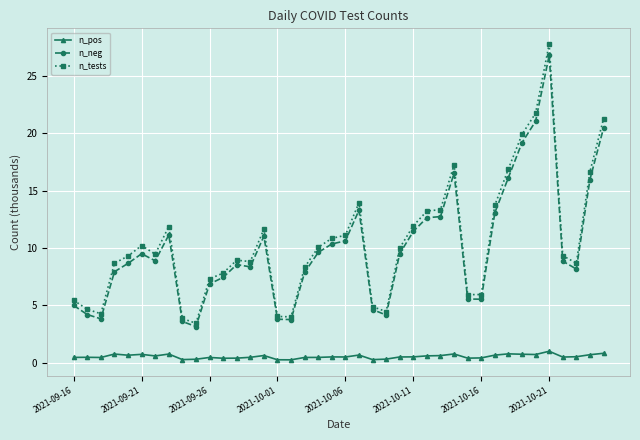

Which series has the largest range (max minus min)?

n_tests